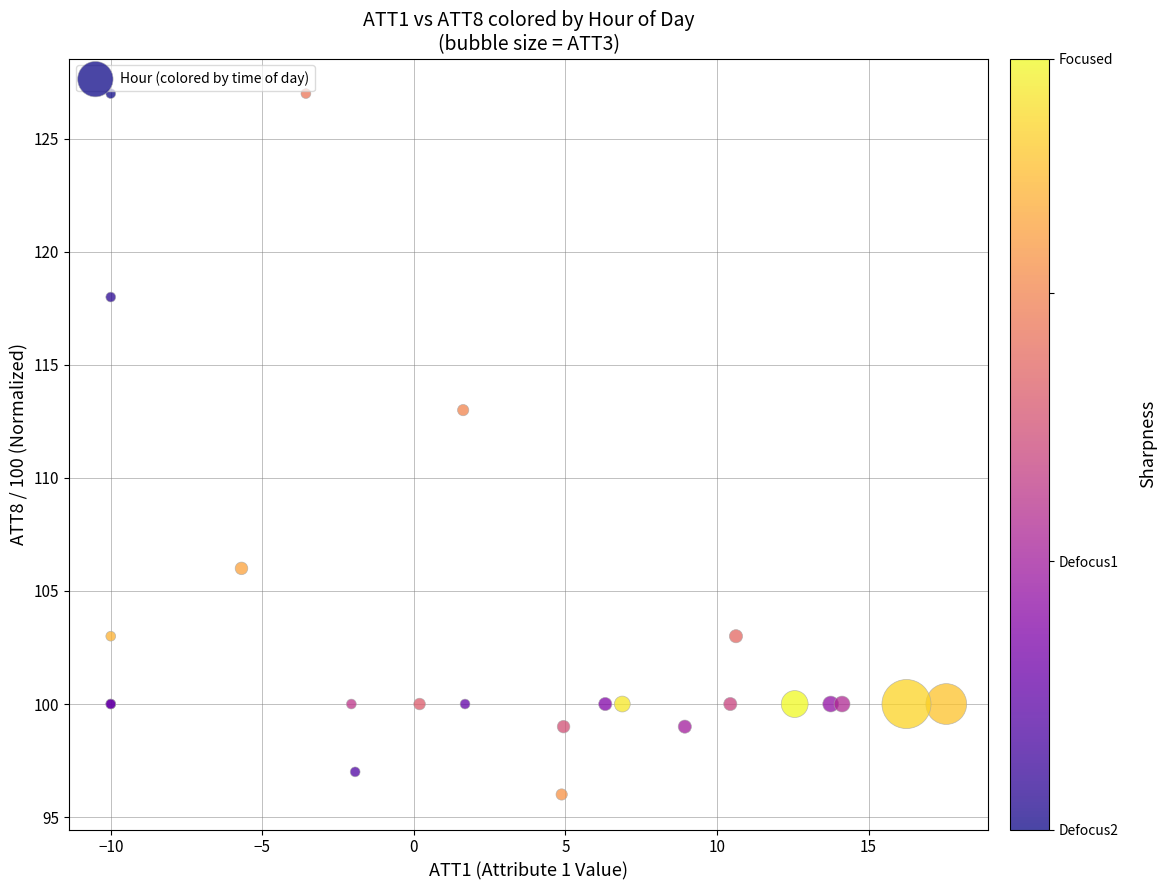

What Y value in the scatter plot is closest to 111?

113